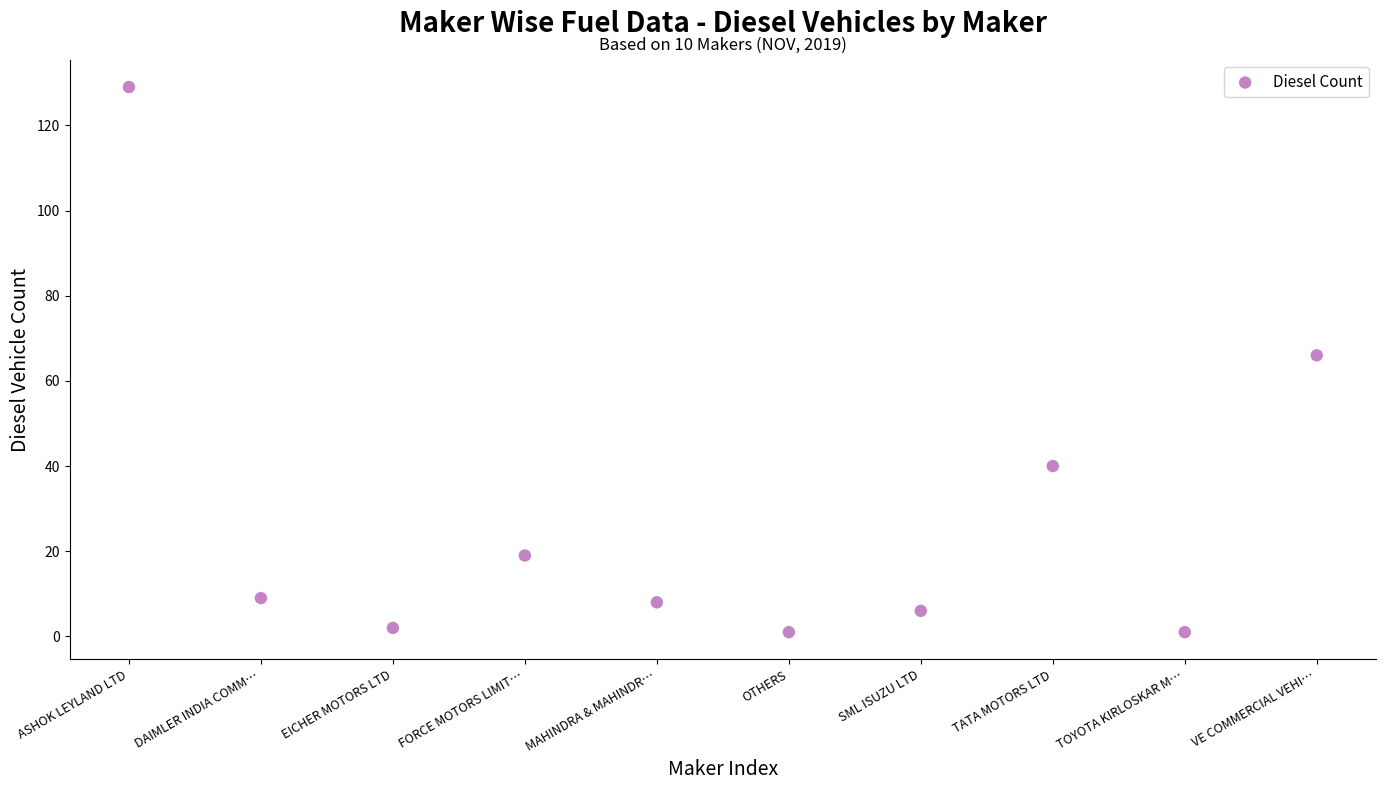

What is the range of Y values (max minus min)?

128